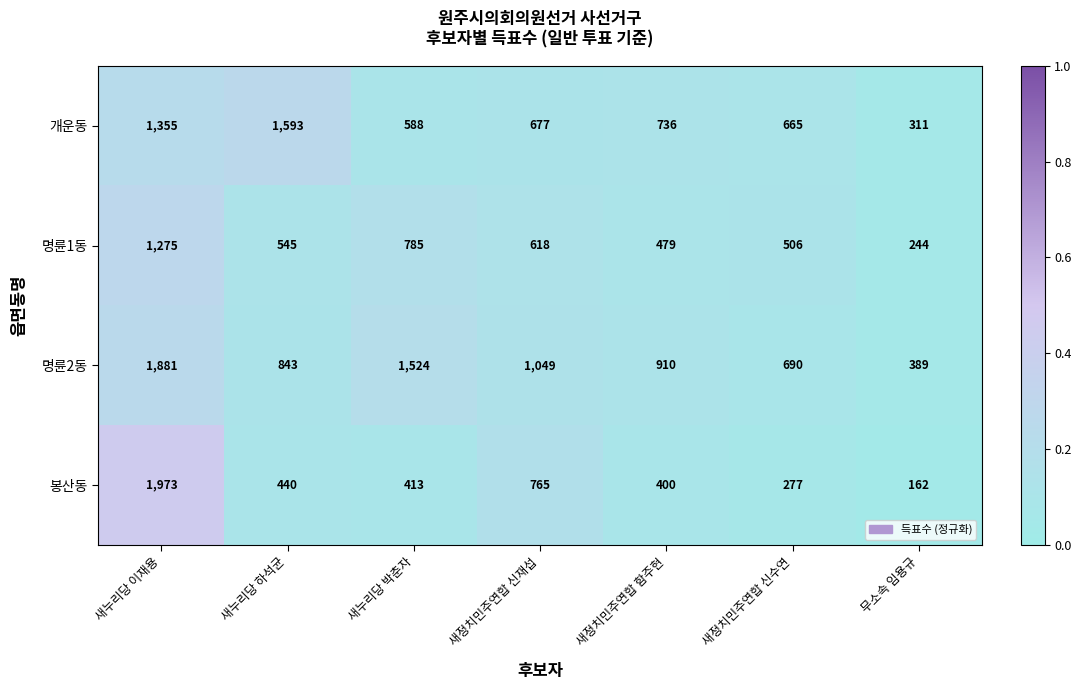

What is the maximum value shown in the chart?

1973